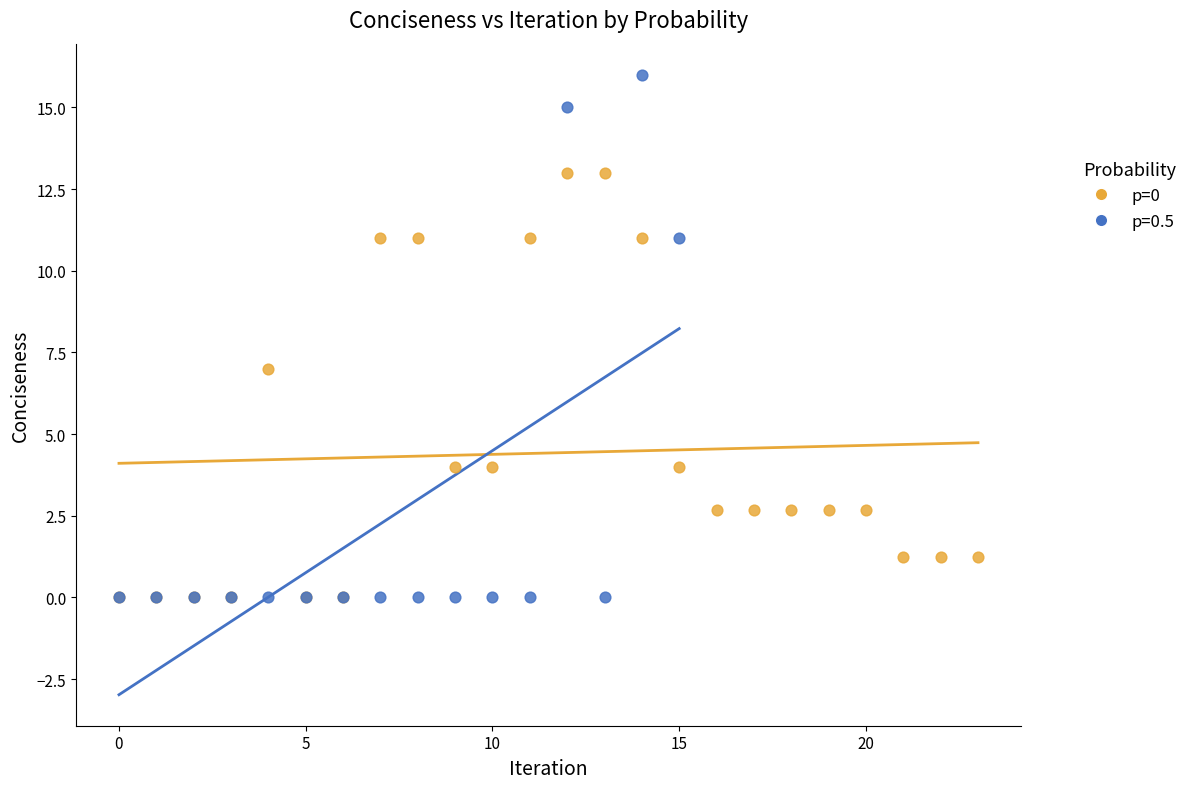

Which series reaches the maximum Y coordinate?

p=0.5